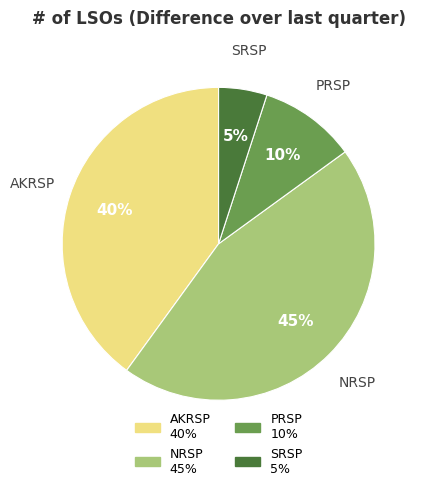

To the nearest percent, what is the average slice percentage?

25%